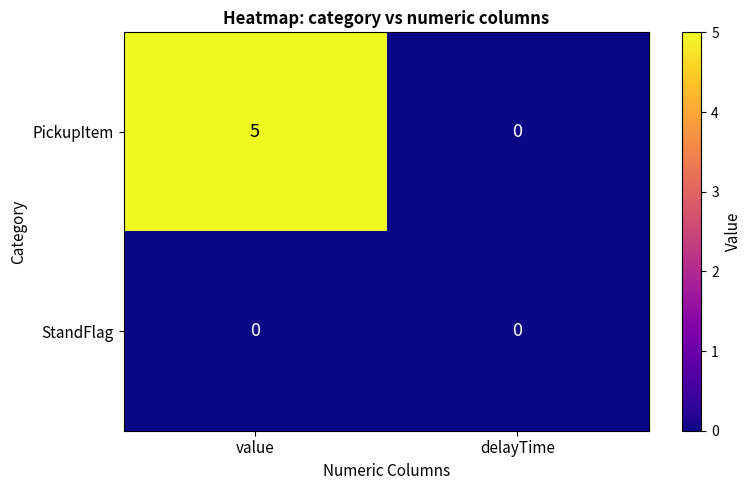

What is the greatest value displayed?

5